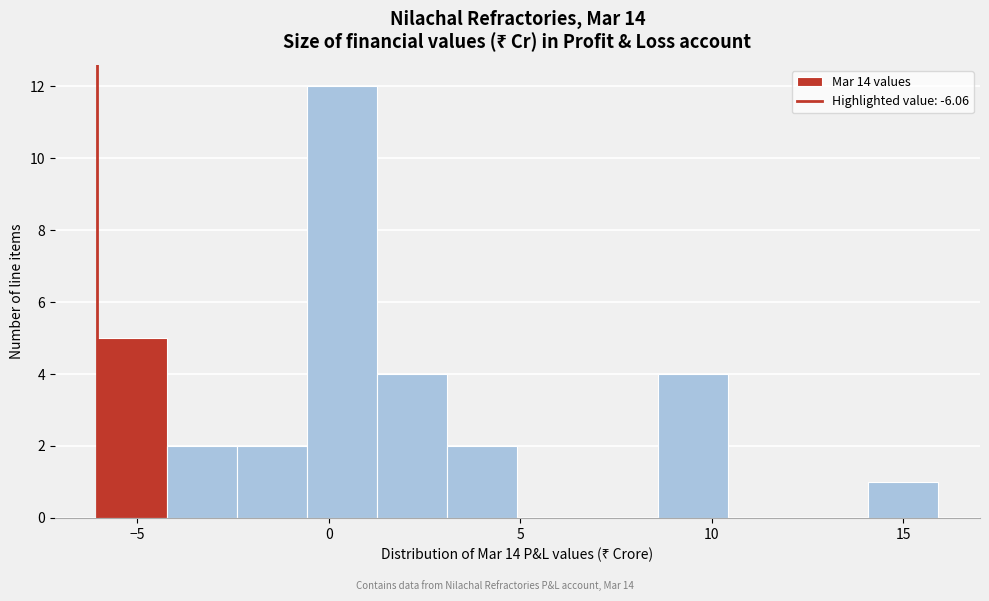

Read against the x-axis, roughly where is the centre of the tallest bar?

0.5